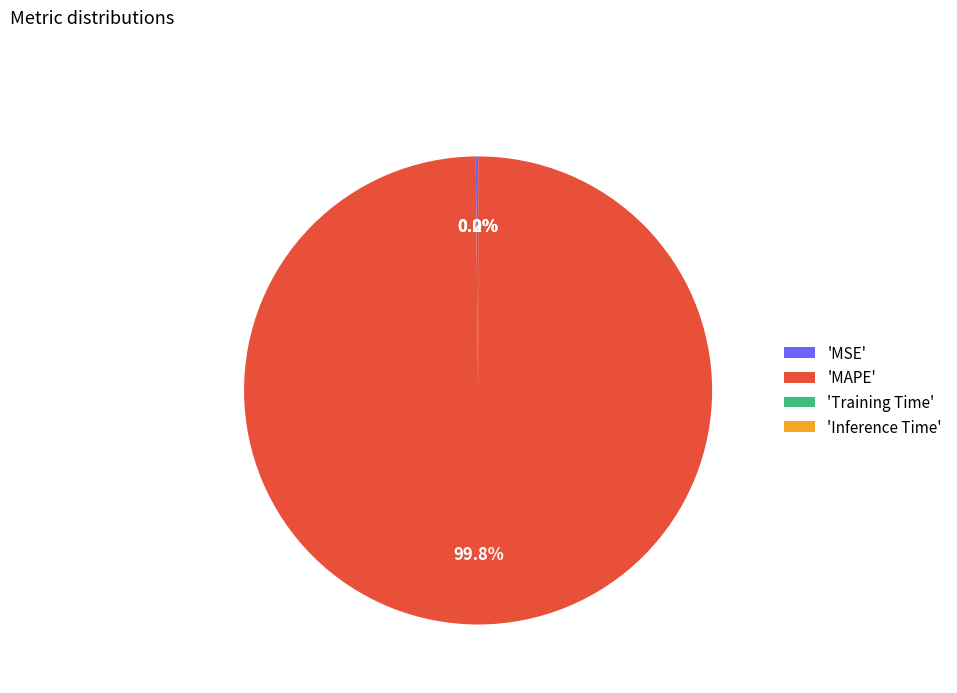

What is the largest slice in the pie chart?

'MAPE'